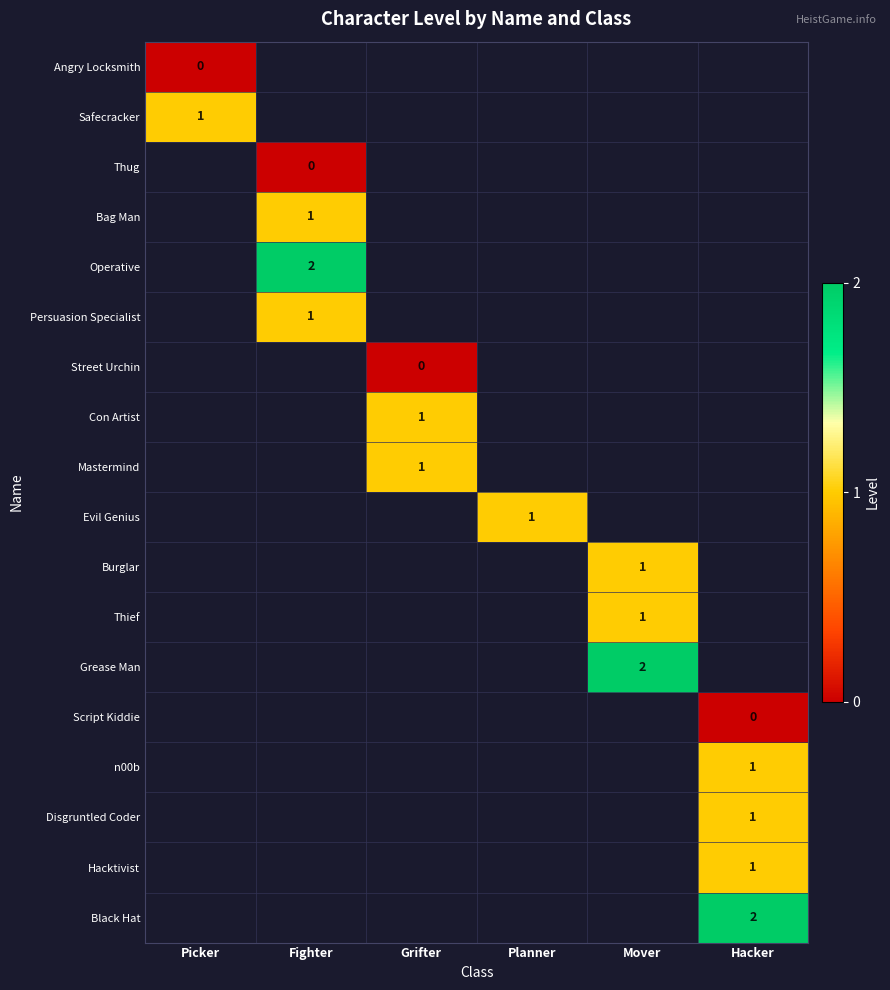

Which has a higher value, Grifter or Planner?

Planner